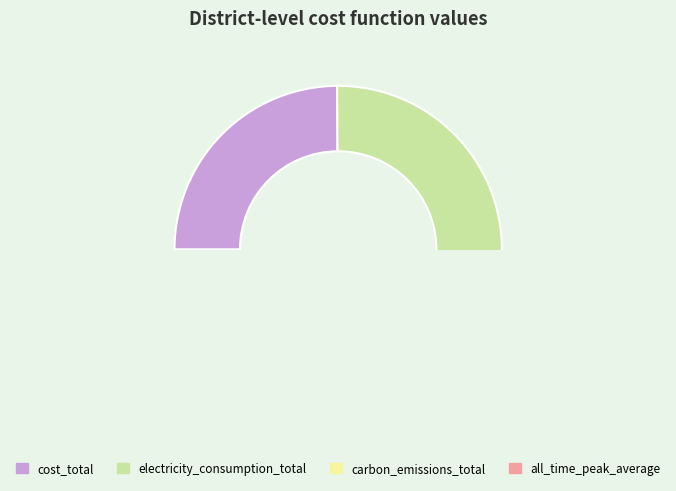

How many segments does this pie chart have?

4